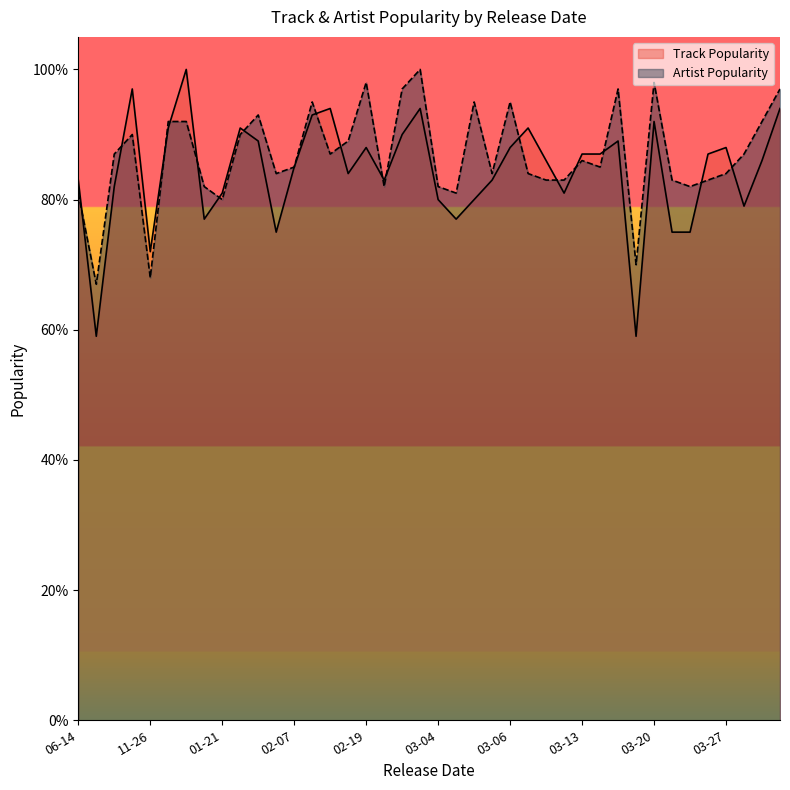

How many data points in Track Popularity are above 86?

19